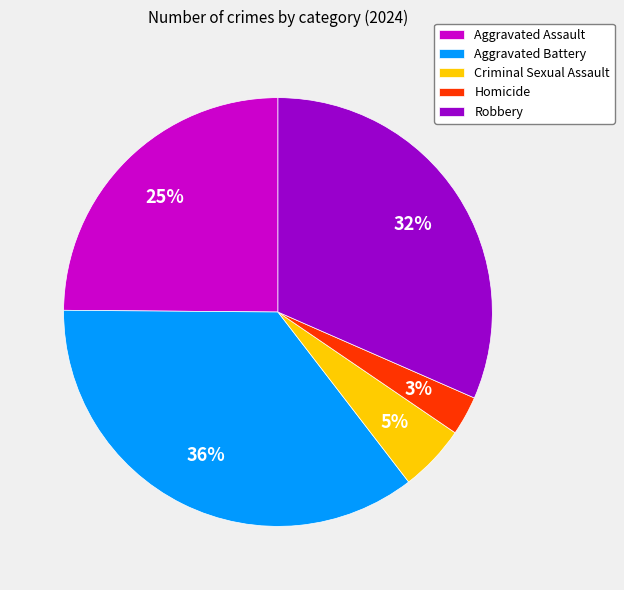

What is the ratio of the value at Homicide to the value at Robbery?

0.1